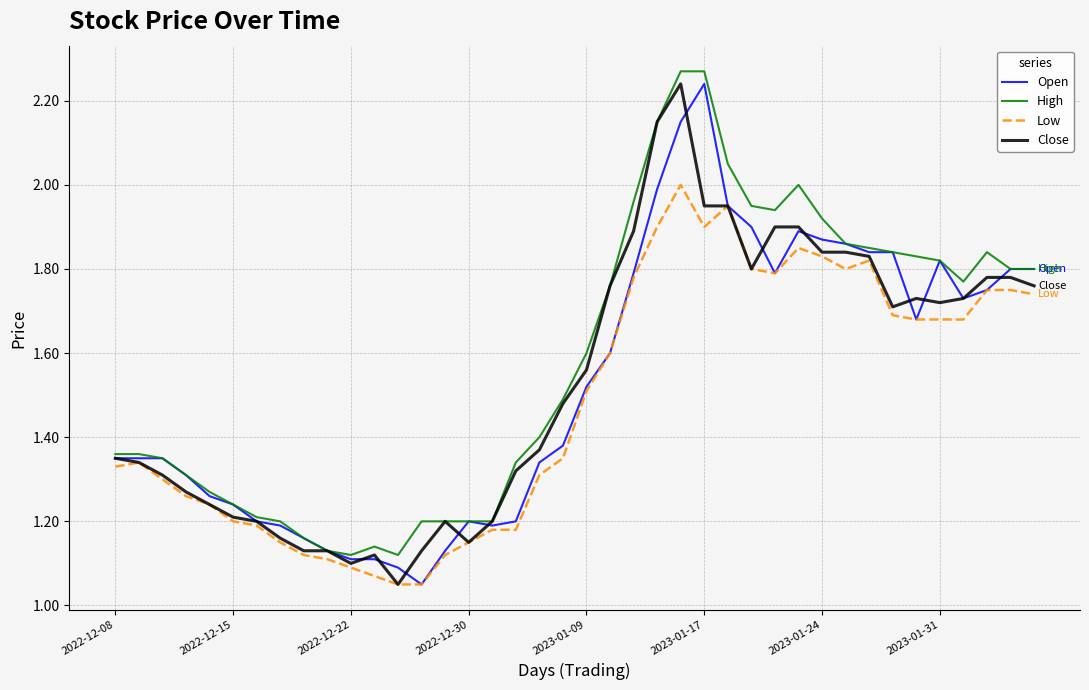

How many lines are shown in the chart?

4